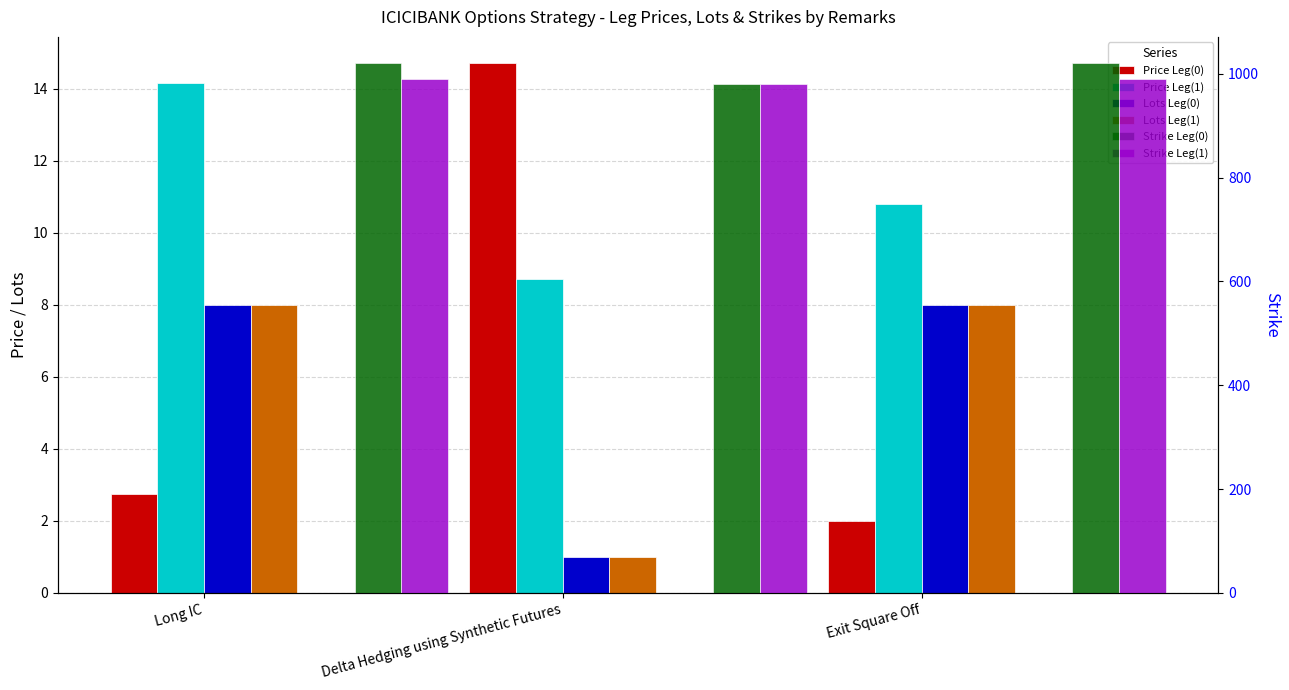

List the labels in order of Price Leg(0) value, smallest first.

Exit Square Off, Long IC, Delta Hedging using Synthetic Futures